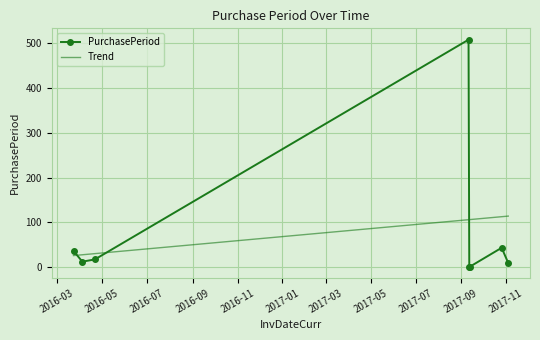

Between 2017-09-11 and 2017-11-04, which is larger?

2017-09-11